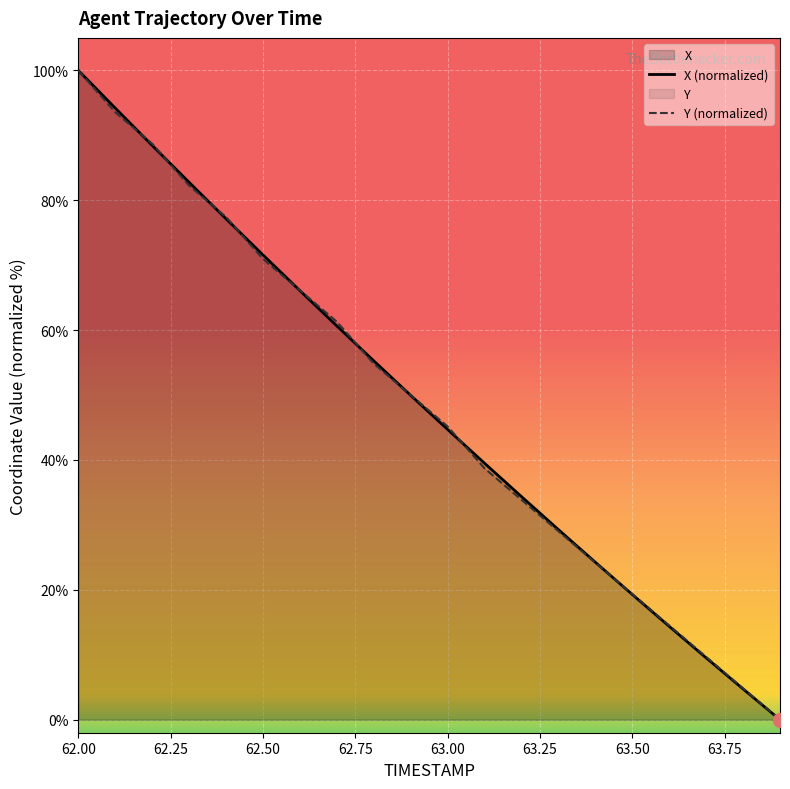

What is the label of the 3rd point from the right?

63.7